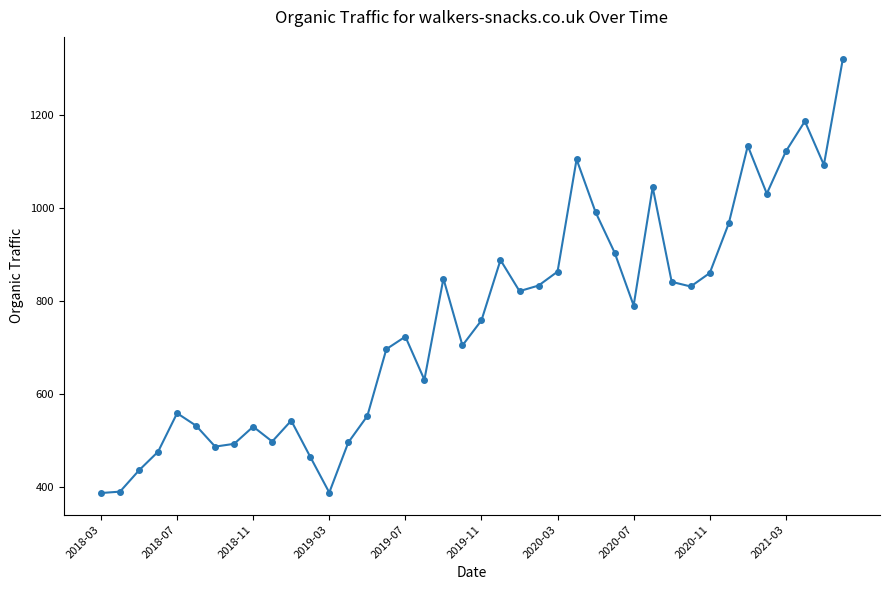

What is the difference between the second highest and minimum values?

801